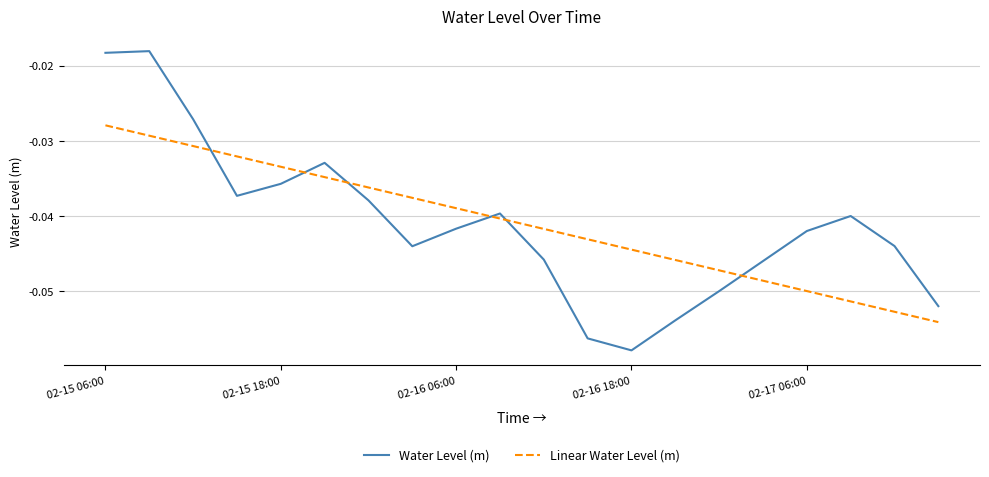

How many lines are shown in the chart?

2